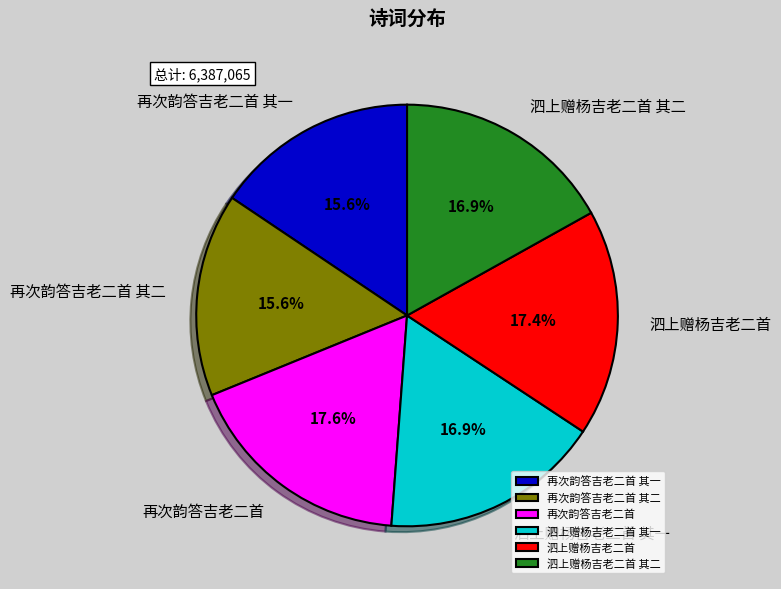

What is the ratio of the value at 泗上赠杨吉老二首 其二 to the value at 泗上赠杨吉老二首 其一?

1.0